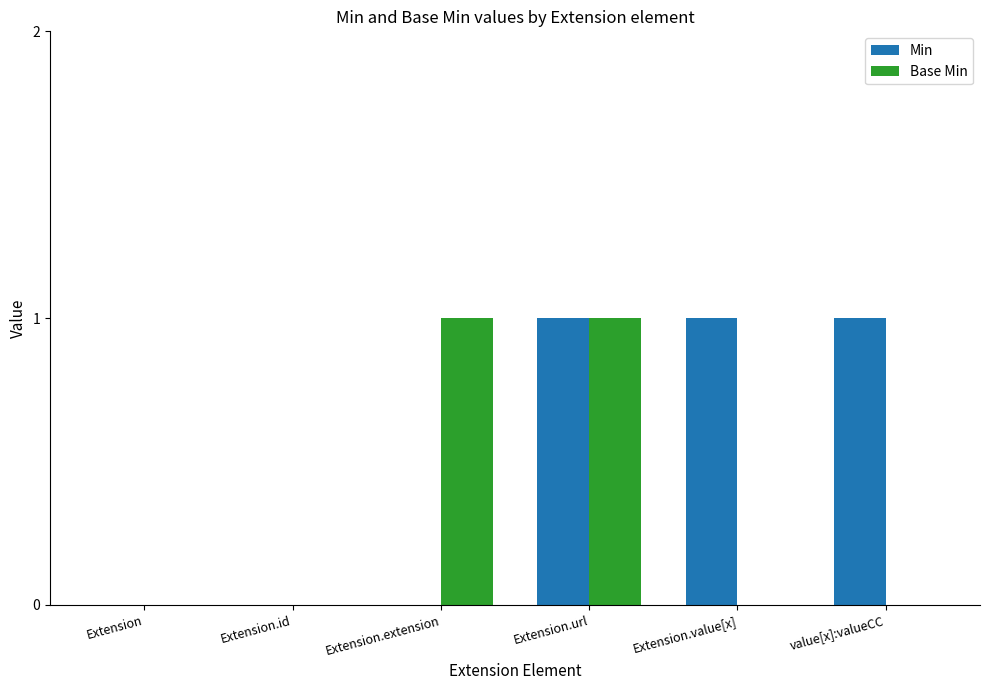

What are all the series names shown in the legend?

Min, Base Min